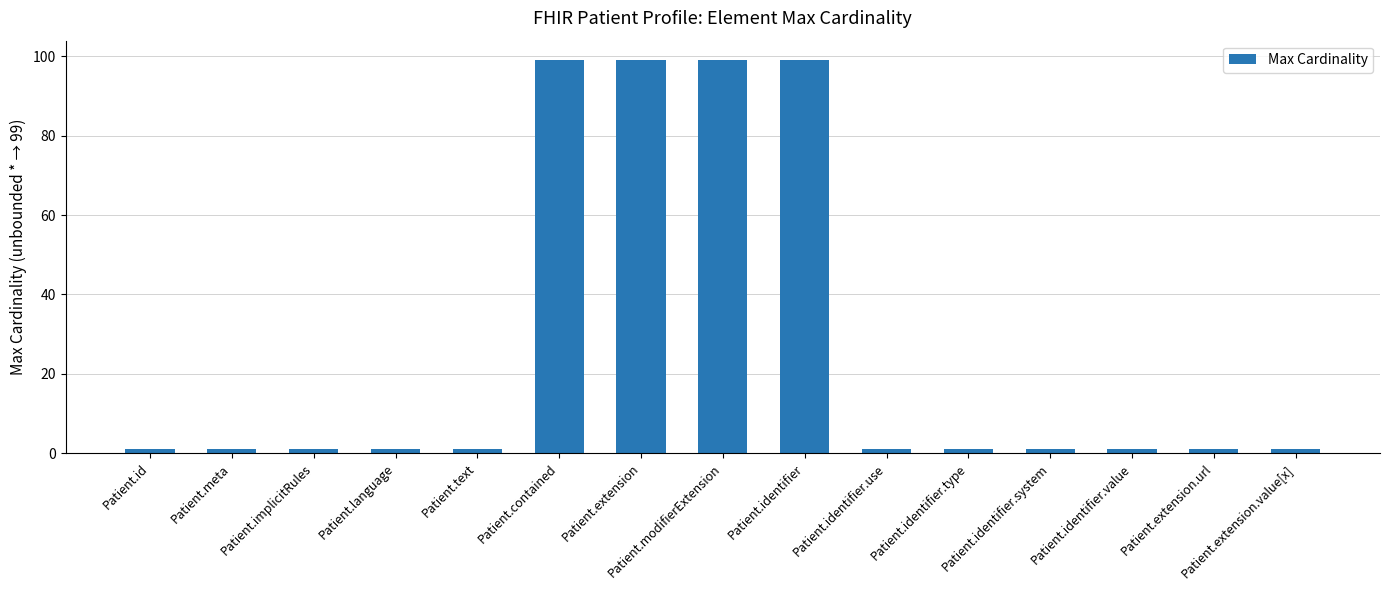

How many bars are there in total?

15